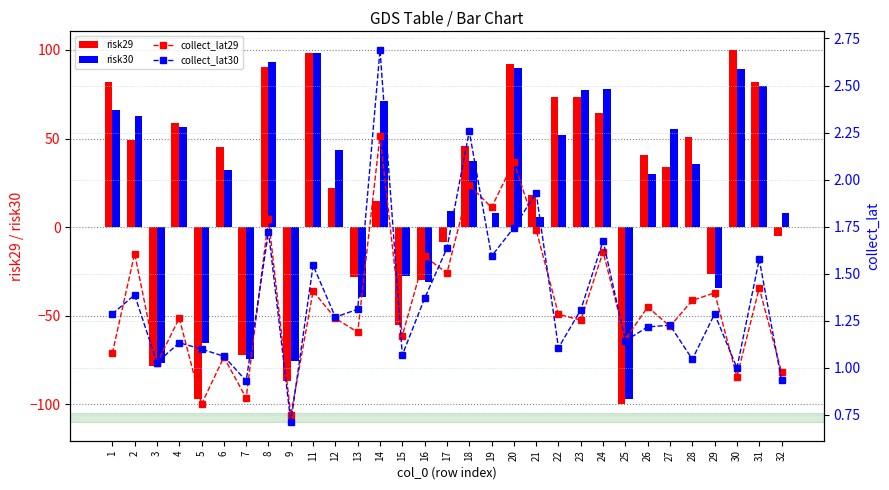

Reading left to right, list all the values displayed in this chart.

risk29: 1=81.7	2=49.3	3=-78.3	4=58.8	5=-96.9	6=45.0	7=-72.3	8=90.3	9=-86.9	11=98.5	12=22.2	13=-28.1	14=15.0	15=-55.1	16=-29.8	17=-8.1	18=46.0	19=0.0	20=92.2	21=18.2	22=73.7	23=73.3	24=64.4	25=-100.0	26=40.5	27=34.1	28=50.6	29=-26.6	30=100.0	31=81.8	32=-4.8
risk30: 1=66.1	2=63.0	3=-76.7	4=56.7	5=-65.6	6=32.4	7=-74.5	8=93.4	9=-75.4	11=98.5	12=43.7	13=-39.3	14=71.4	15=-27.6	16=-30.8	17=9.4	18=37.3	19=8.1	20=90.0	21=5.6	22=52.3	23=77.4	24=78.0	25=-96.9	26=30.0	27=55.3	28=35.6	29=-34.3	30=89.2	31=79.8	32=7.9
collect_lat29: 1=1.1	2=1.6	3=1.0	4=1.3	5=0.8	6=1.1	7=0.8	8=1.8	9=0.7	11=1.4	12=1.3	13=1.2	14=2.2	15=1.2	16=1.6	17=1.5	18=2.0	19=1.9	20=2.1	21=1.7	22=1.3	23=1.3	24=1.6	25=1.2	26=1.3	27=1.2	28=1.4	29=1.4	30=1.0	31=1.4	32=1.0
collect_lat30: 1=1.3	2=1.4	3=1.0	4=1.1	5=1.1	6=1.1	7=0.9	8=1.7	9=0.7	11=1.5	12=1.3	13=1.3	14=2.7	15=1.1	16=1.4	17=1.6	18=2.3	19=1.6	20=1.7	21=1.9	22=1.1	23=1.3	24=1.7	25=1.1	26=1.2	27=1.2	28=1.0	29=1.3	30=1.0	31=1.6	32=0.9